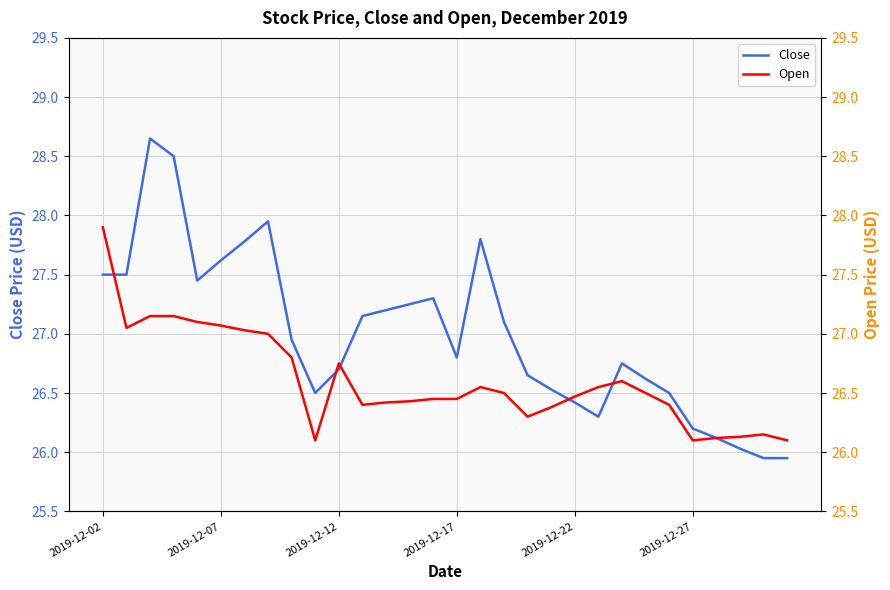

What is the sum of all Open values?

798.1